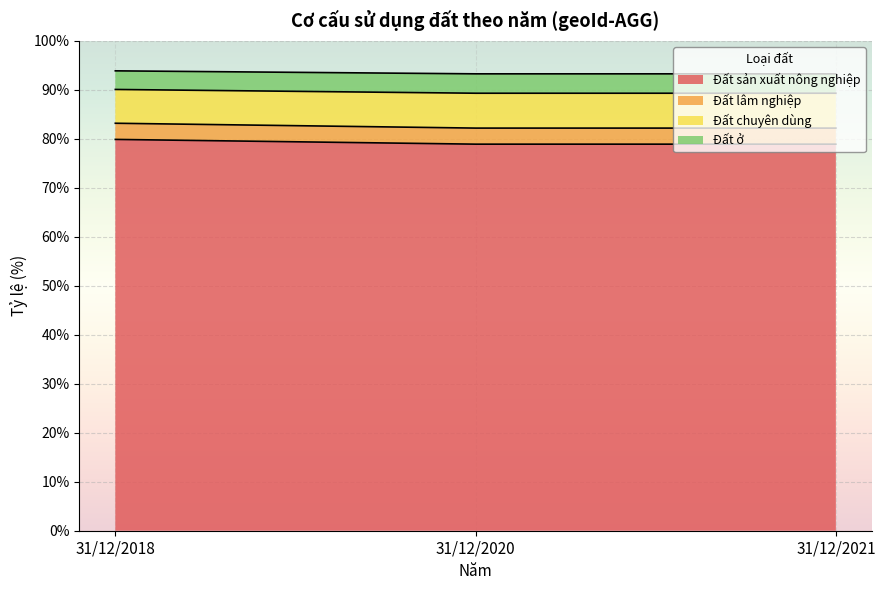

What is the difference between the highest and lowest values at 31/12/2018?

14.0